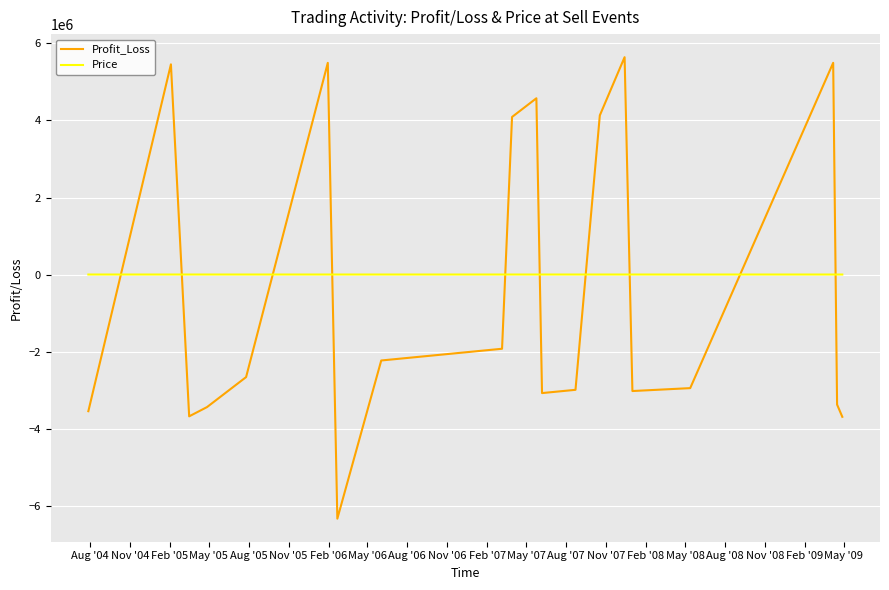

Is this an area chart (filled region under the line)?

No